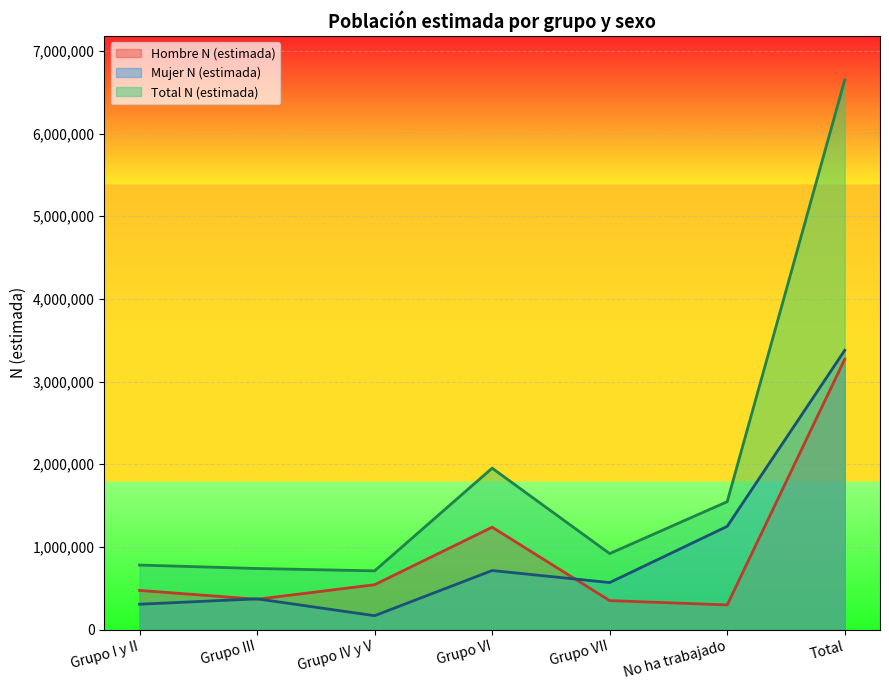

What is the value of the Total N (estimada) point at the 1st from the left?

780457